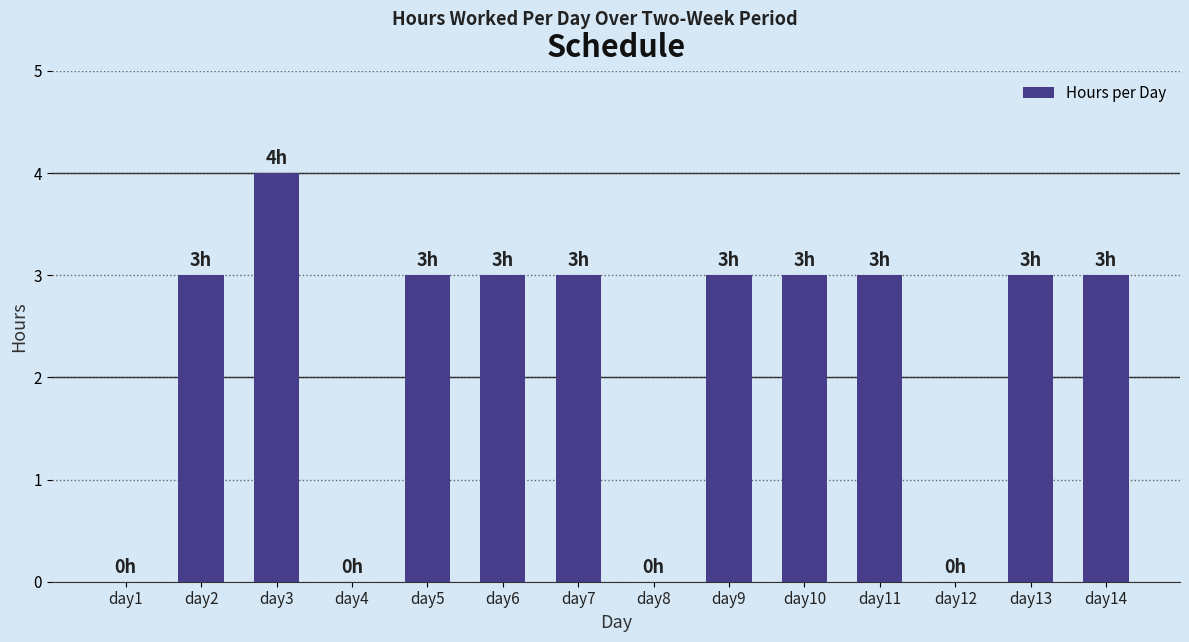

What is the sum of the values at day7 and day2?

6